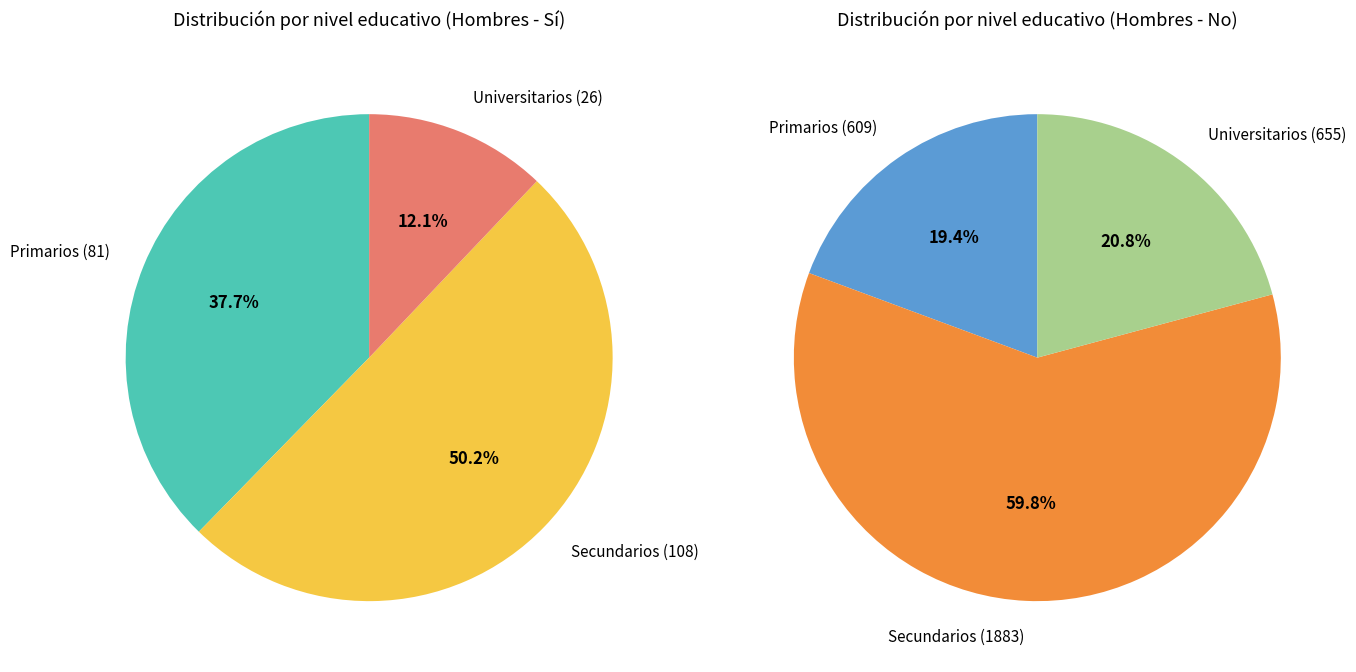

What is the largest slice in the pie chart?

Secundarios